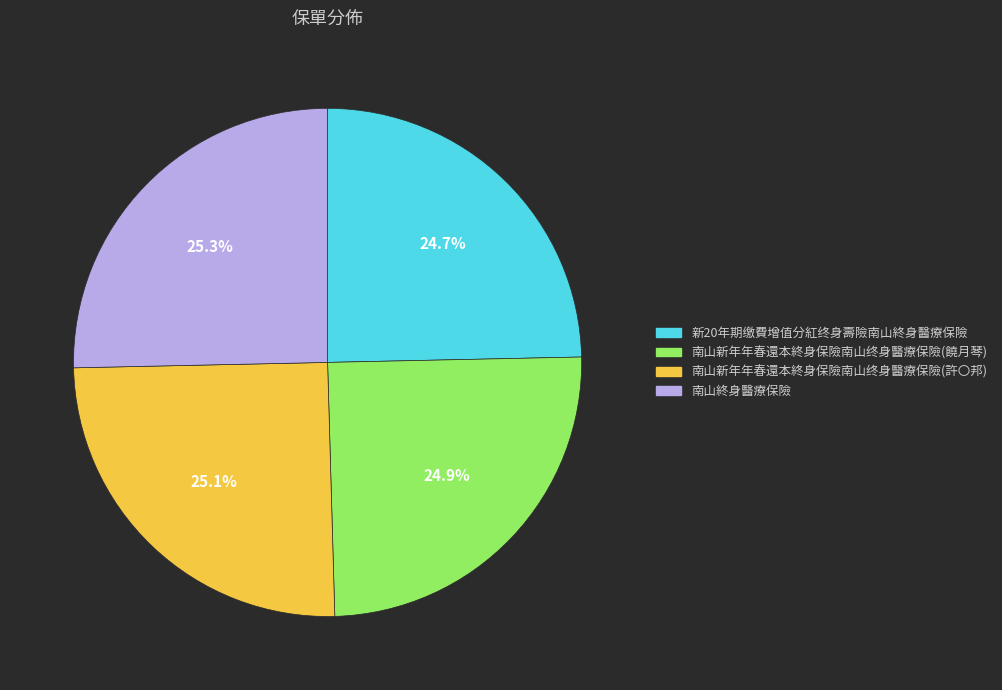

Does 南山新年年春還本終身保險南山终身醫療保險(許〇邦) account for over 50% of the chart?

No